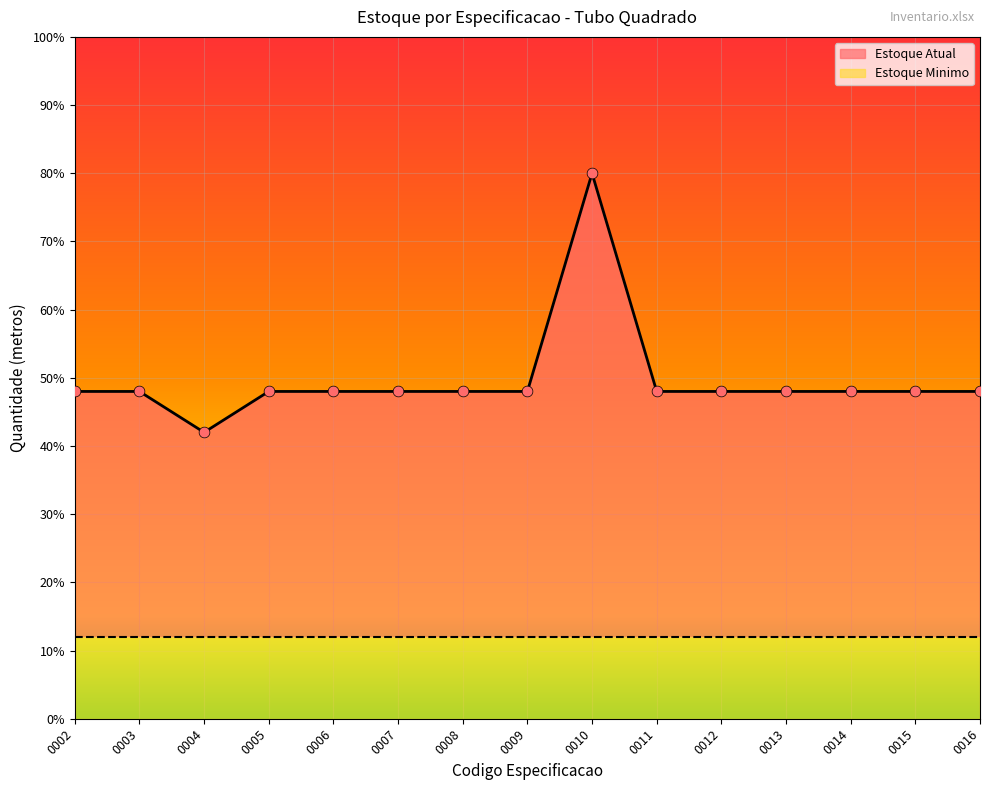

Which has a higher value, 0016 or 0014?

0016